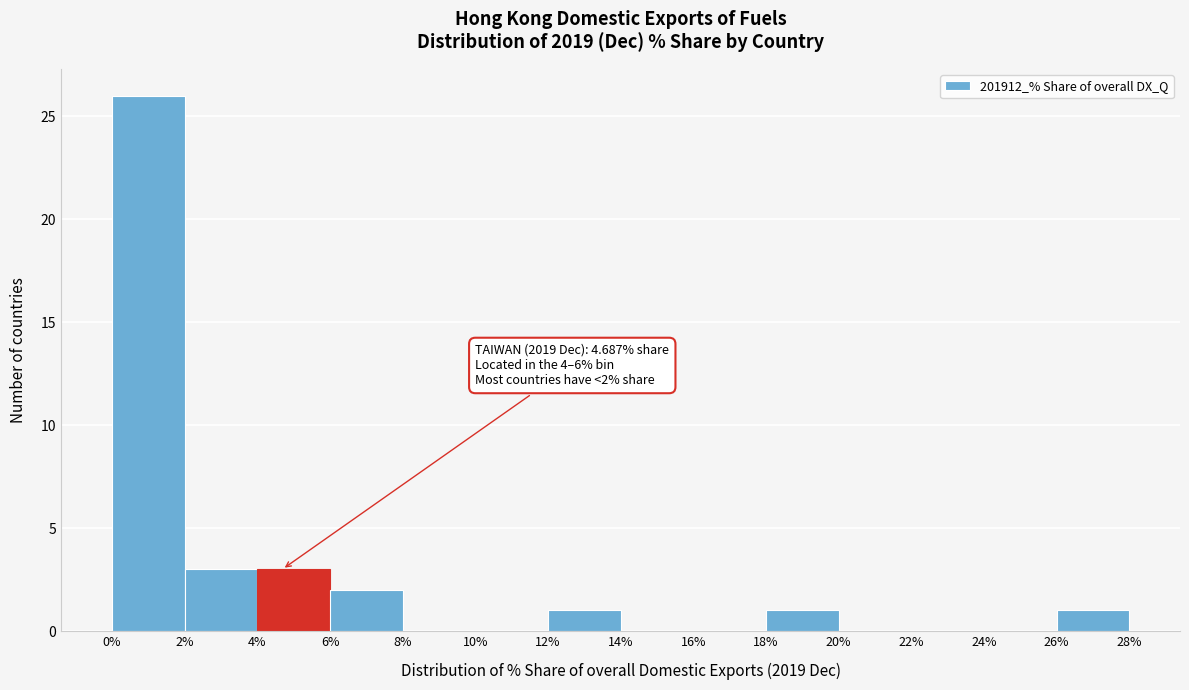

Over which range of the x-axis is the bar tallest?

0% to 2%